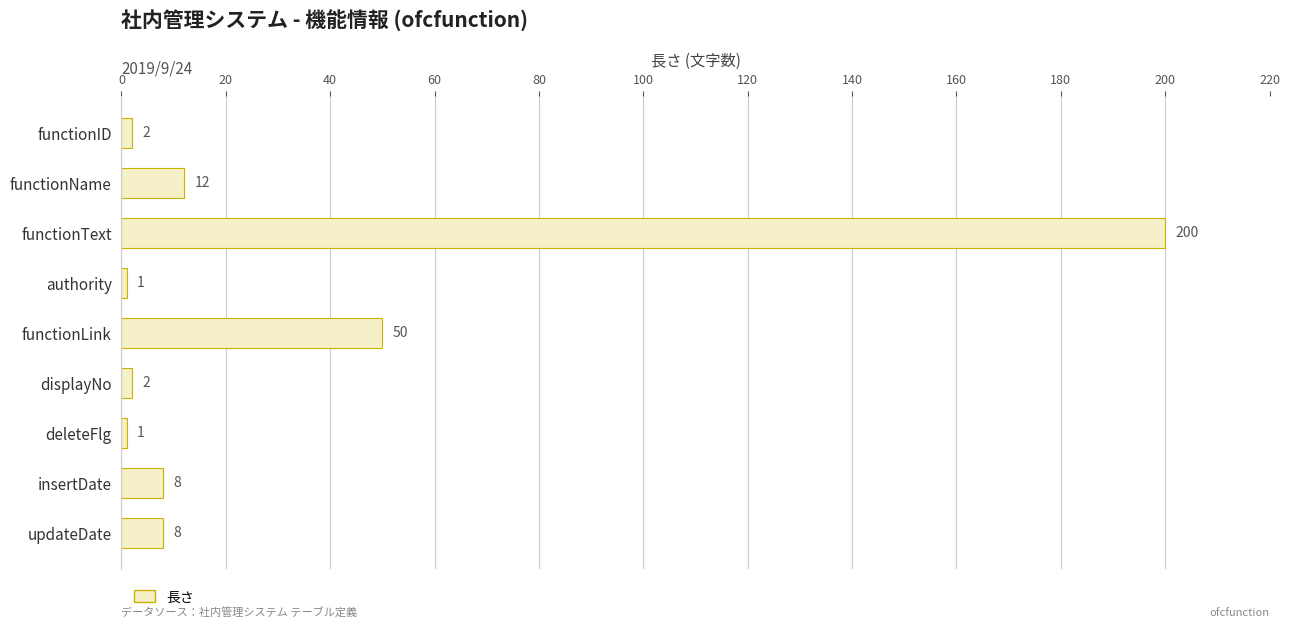

Which has a higher value, authority or functionLink?

functionLink